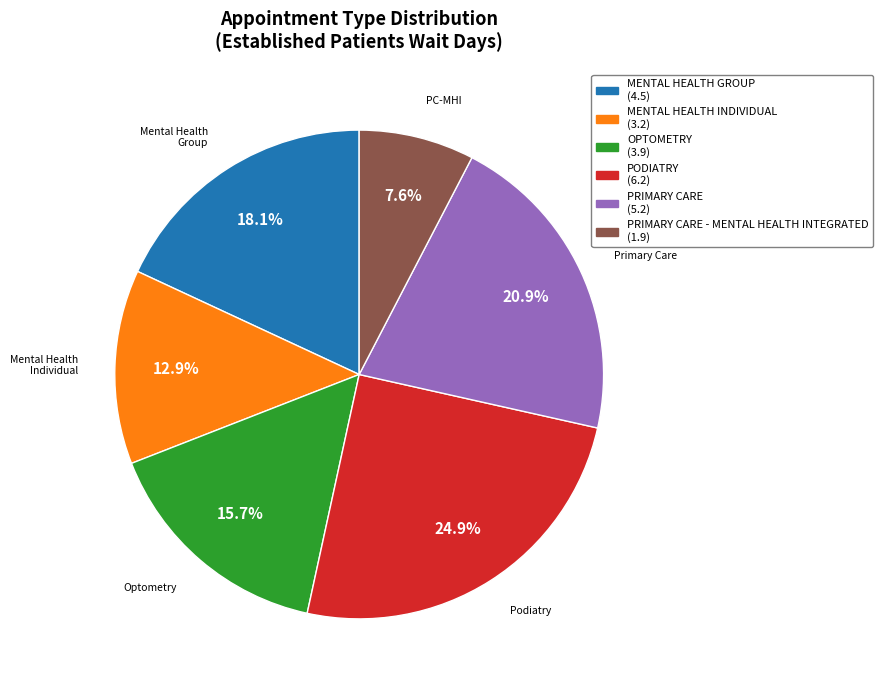

To the nearest percent, what is the average slice percentage?

17%